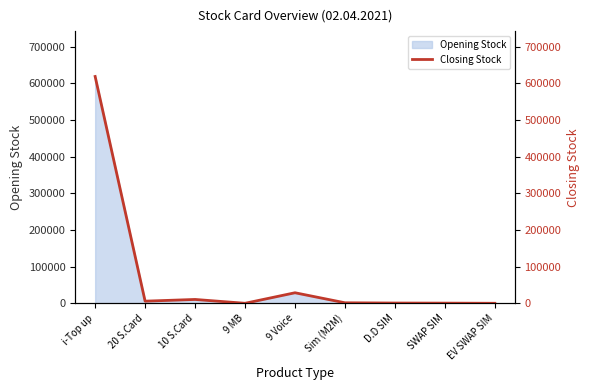

How many interior local peaks (higher than both neighbors) does the data have?

2